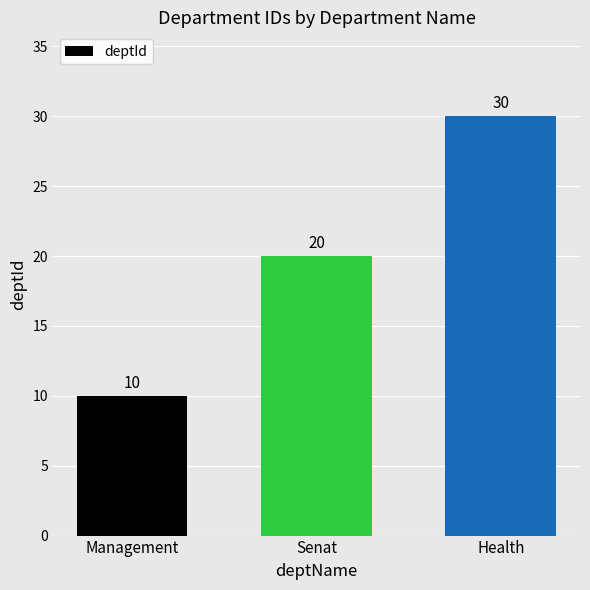

What is the sum of the values at Senat and Management?

30